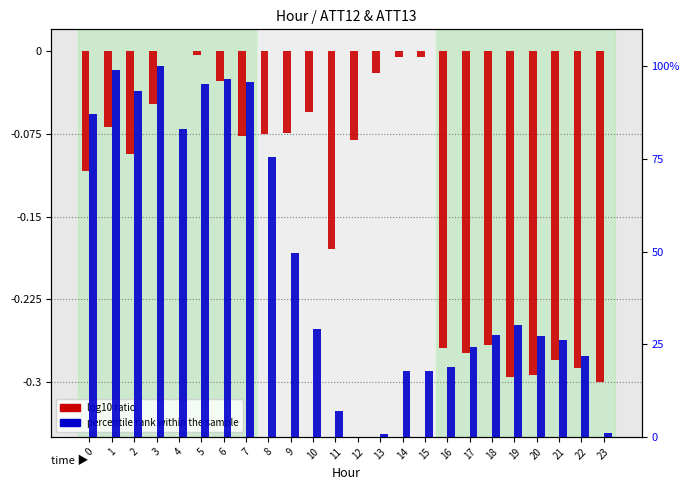

How many bars are there in total?

48